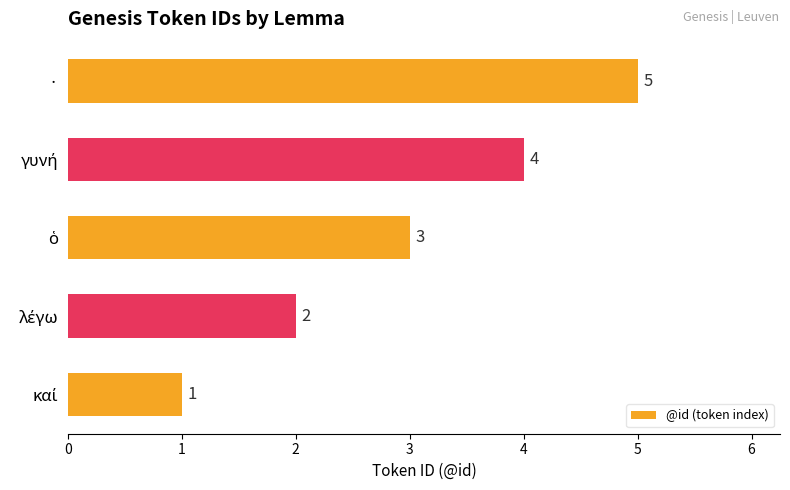

How many series are shown in this chart?

1